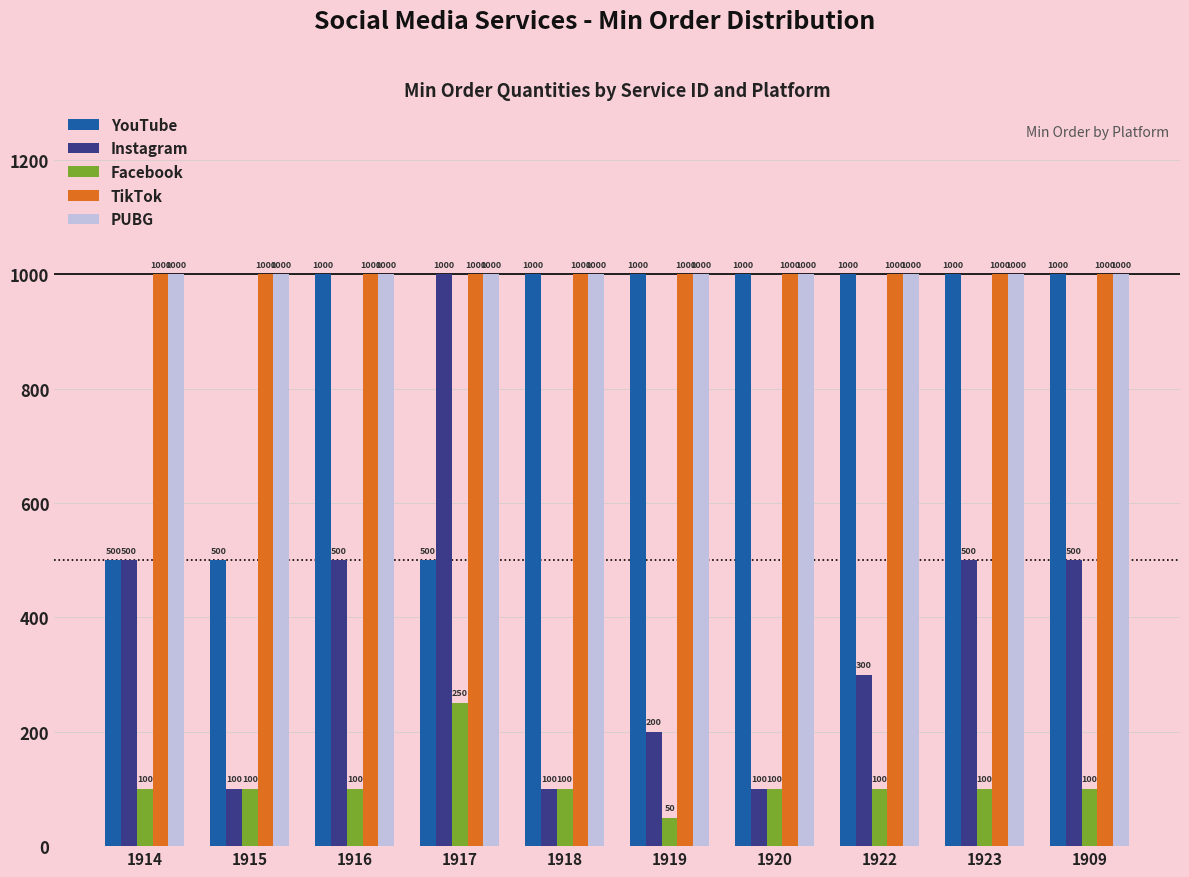

Which category has the lowest value in the Facebook series?

1919